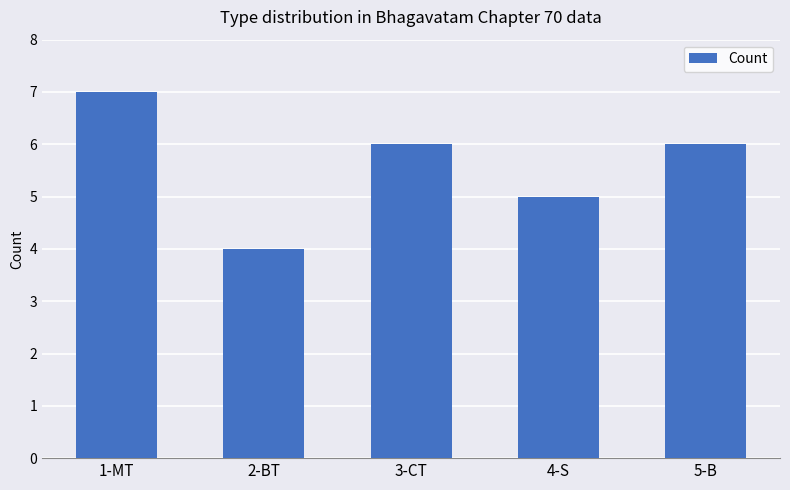

What is the value of the 3rd bar from the left?

6